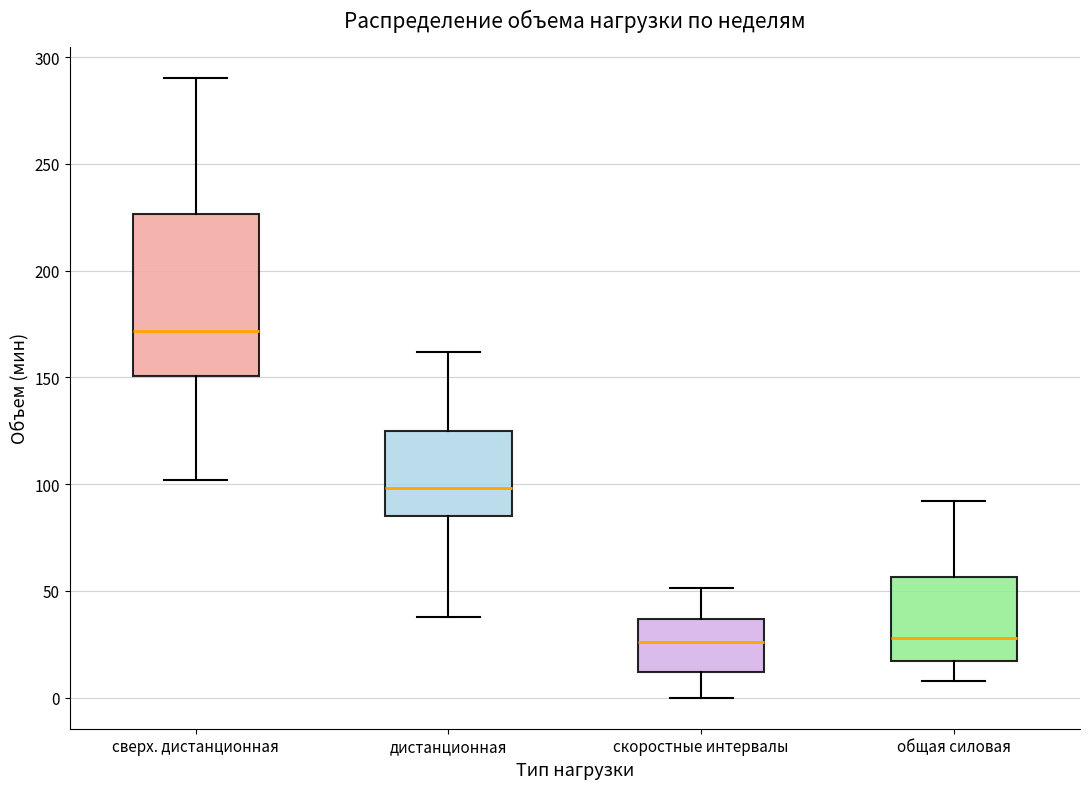

Which box's median line is the highest?

сверх. дистанционная